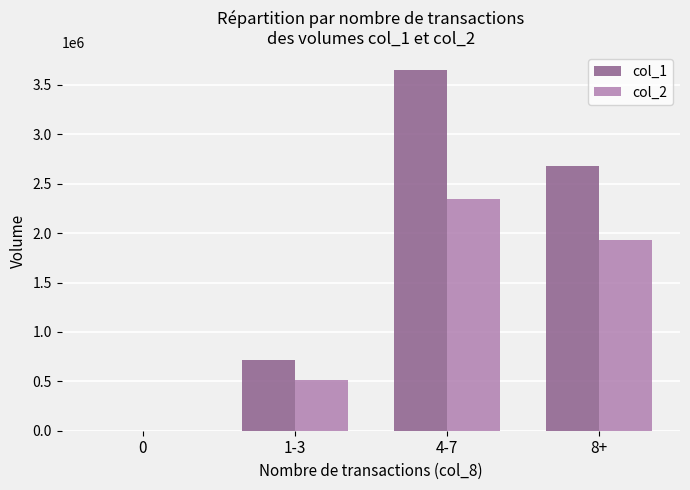

What is the total value across all series at 4-7?

5993550